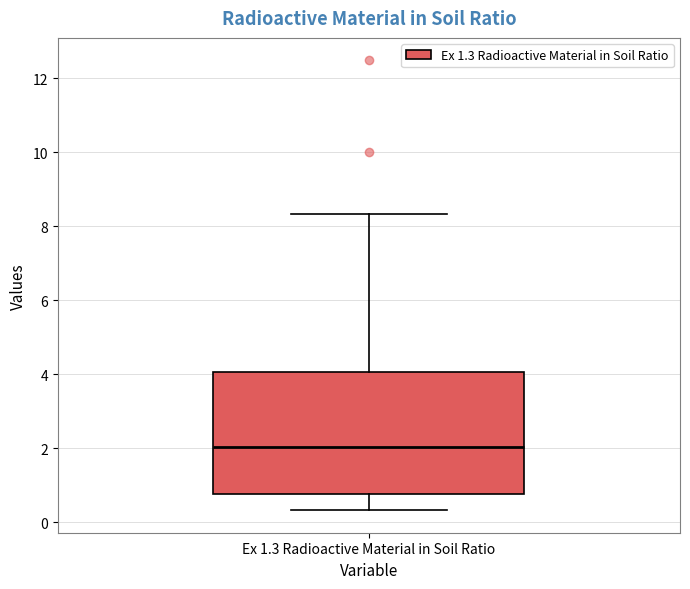

Read this box plot against the y-axis: the position of the median line, the range covered by the box, and the ends of both whiskers. The values are not printed on the chart, so give them approximately, as read against the axis.

median 2.0, box 0.8 to 4.0, whiskers 0.4 to 8.4